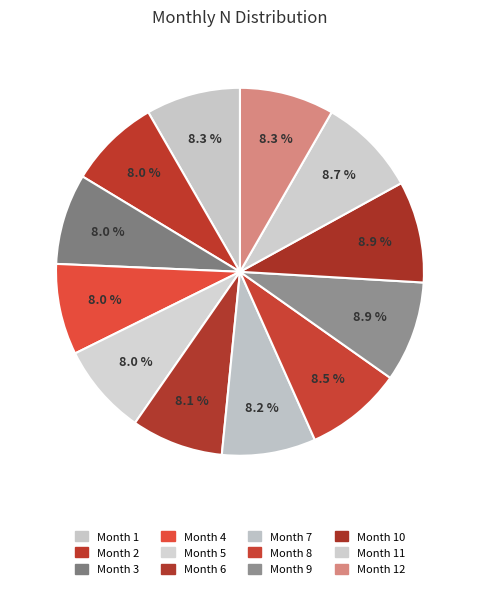

How many slices are in this pie chart?

12